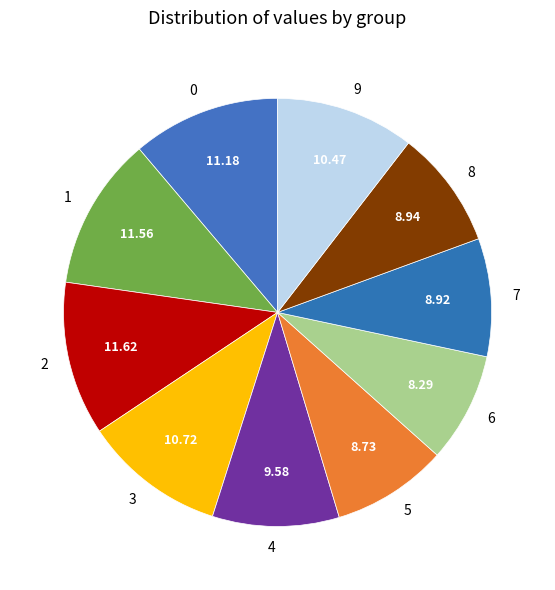

Do 1 and 5 together represent more than half of the pie?

No